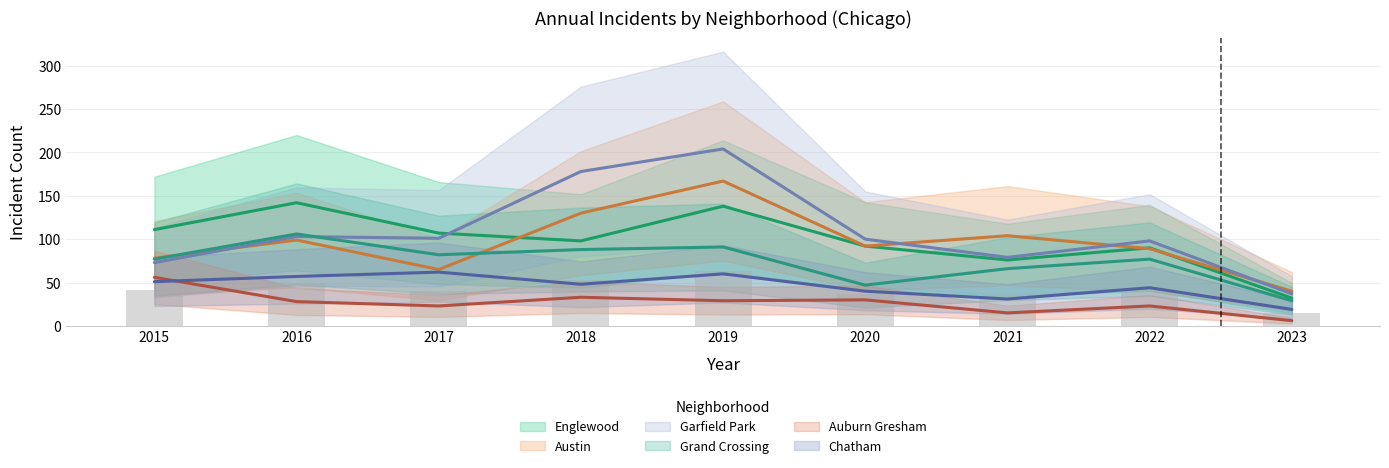

What value does the Englewood series have at 2023?

32